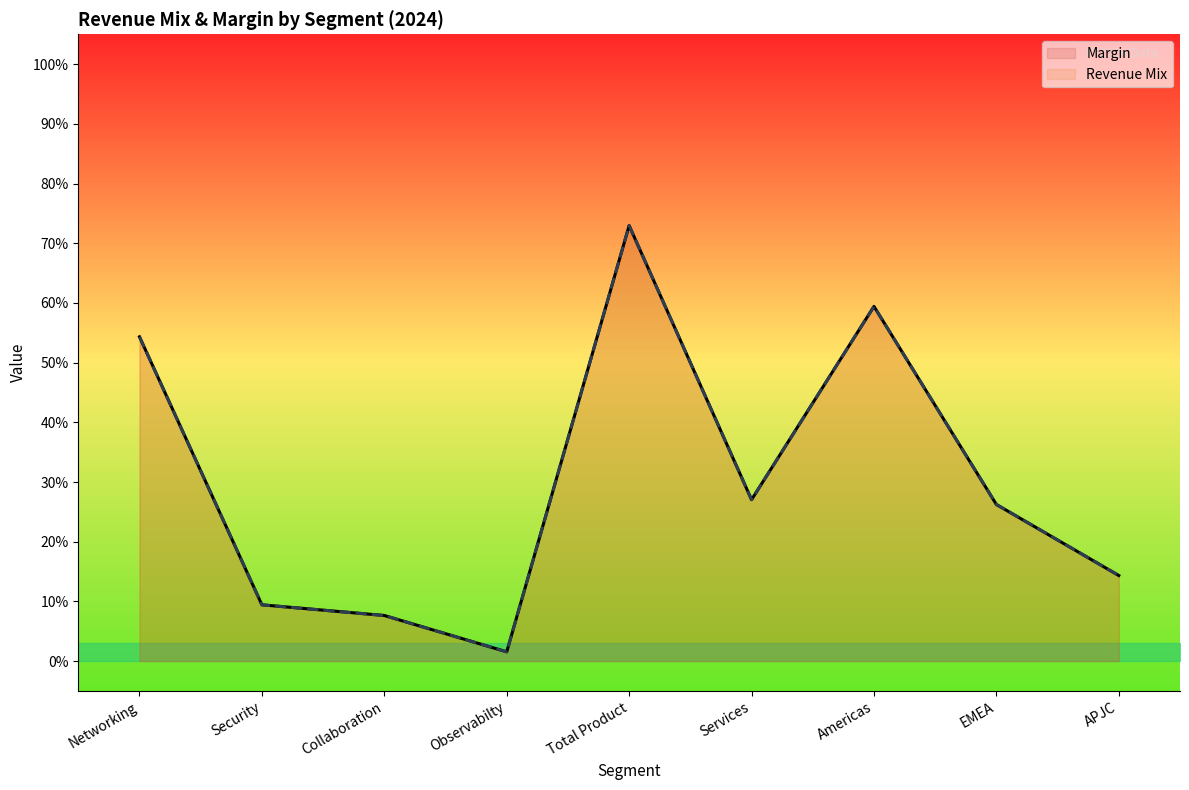

Is it true that Revenue (normalized) equals 0.0 at Observabilty?

False